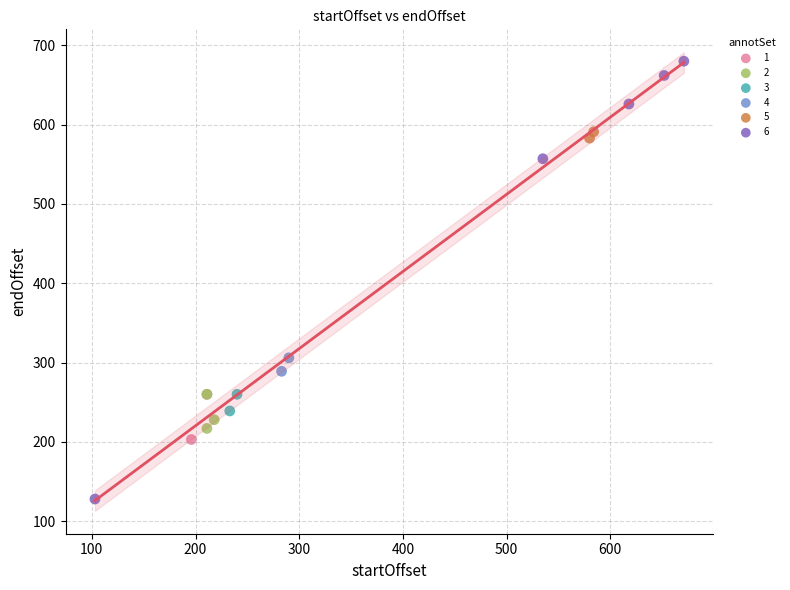

Which series reaches the minimum Y coordinate?

6